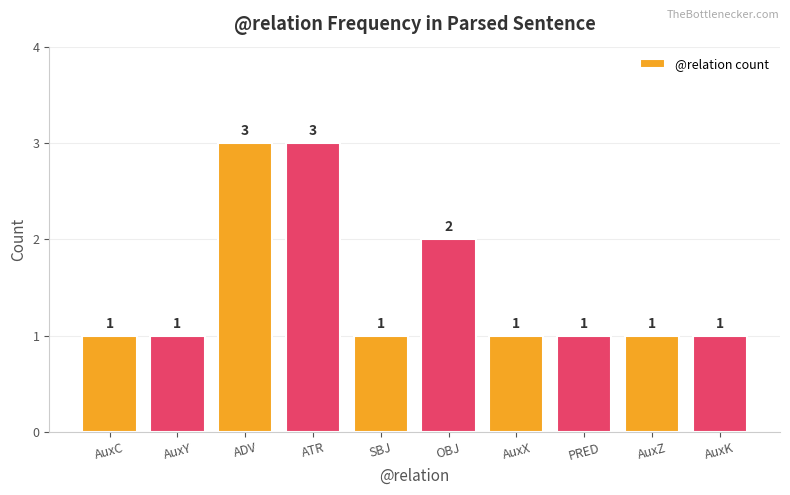

How many bars are there in total?

10